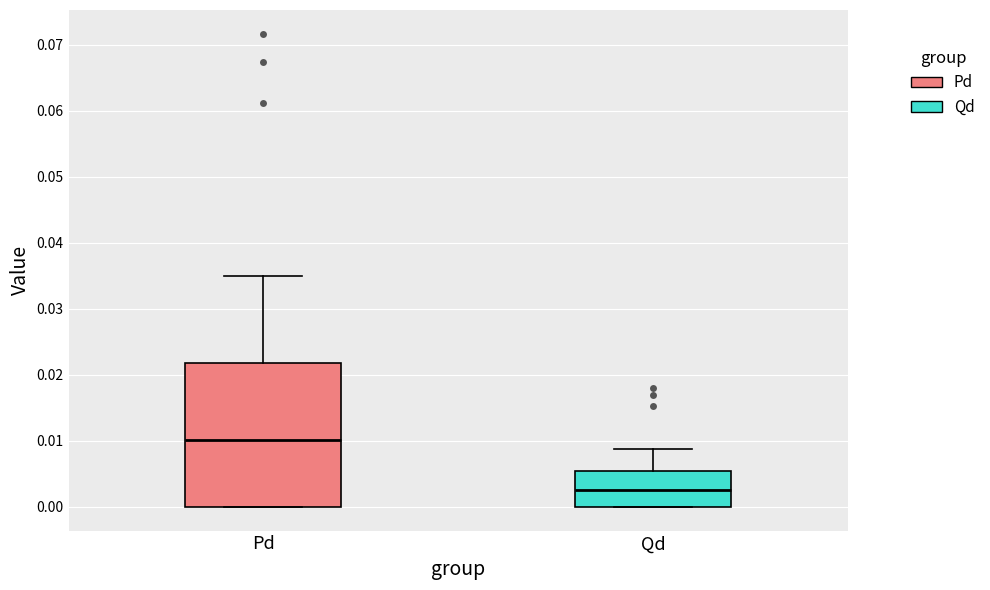

Comparing the boxes themselves (not the whiskers), which one is the tallest?

Pd